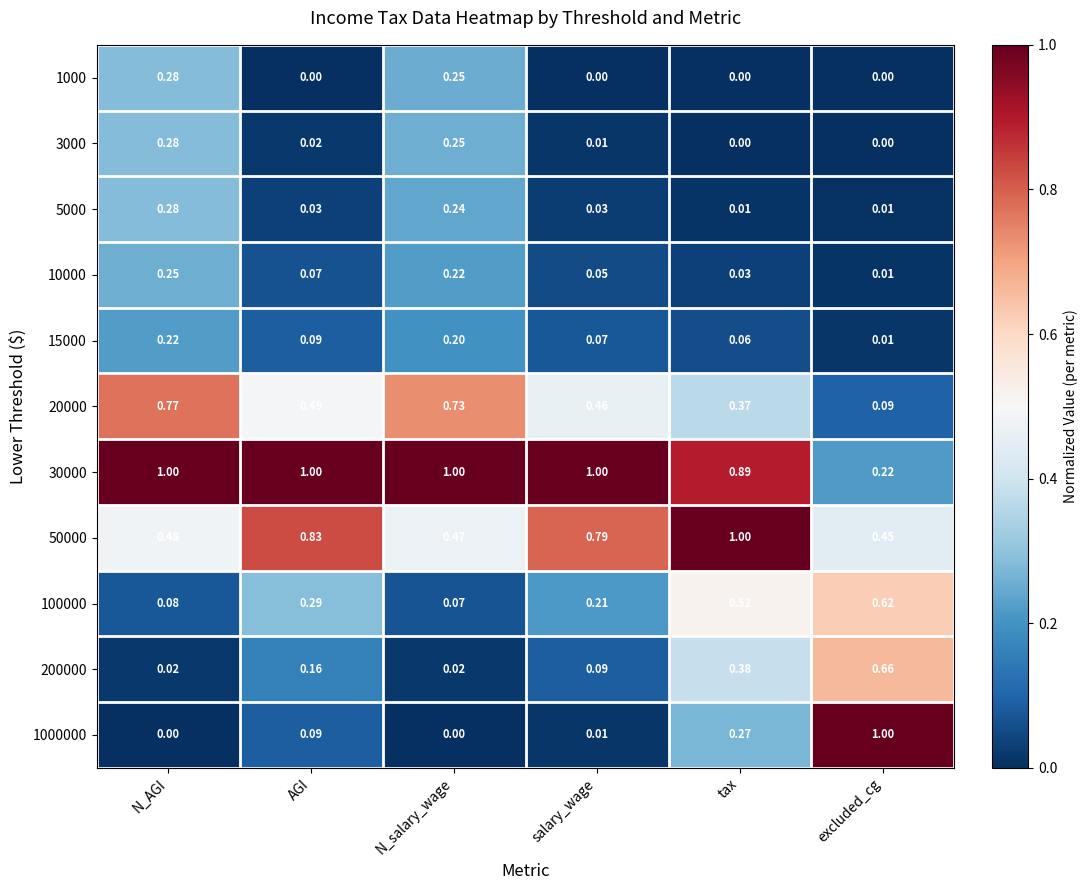

Rank the categories by 15000 value from highest to lowest.

N_AGI, N_salary_wage, AGI, salary_wage, tax, excluded_cg